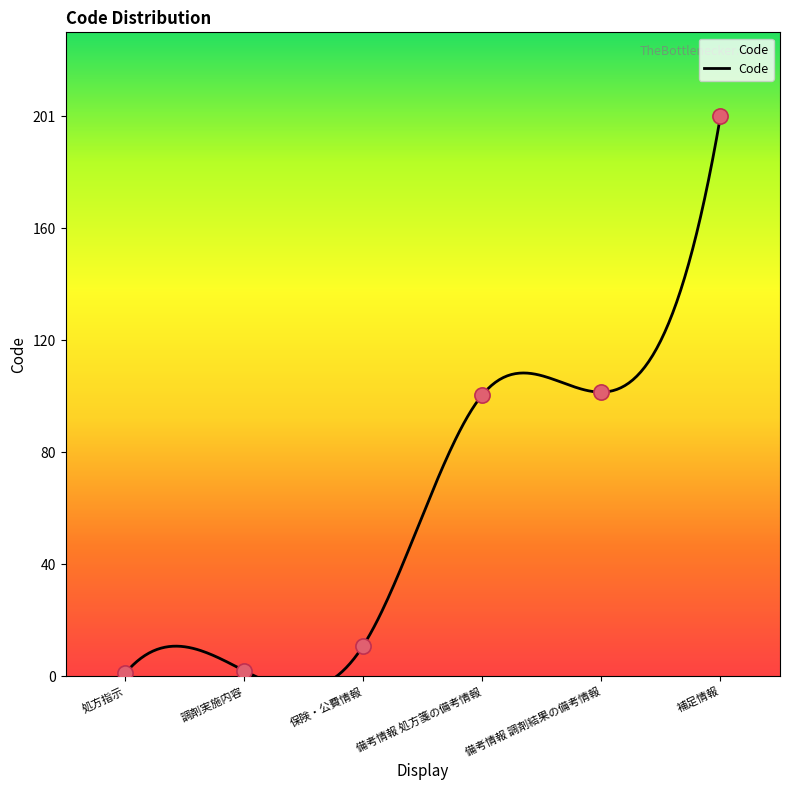

Approximately how many times larger is the value at 処方指示 compared to 調剤実施内容?

0.5